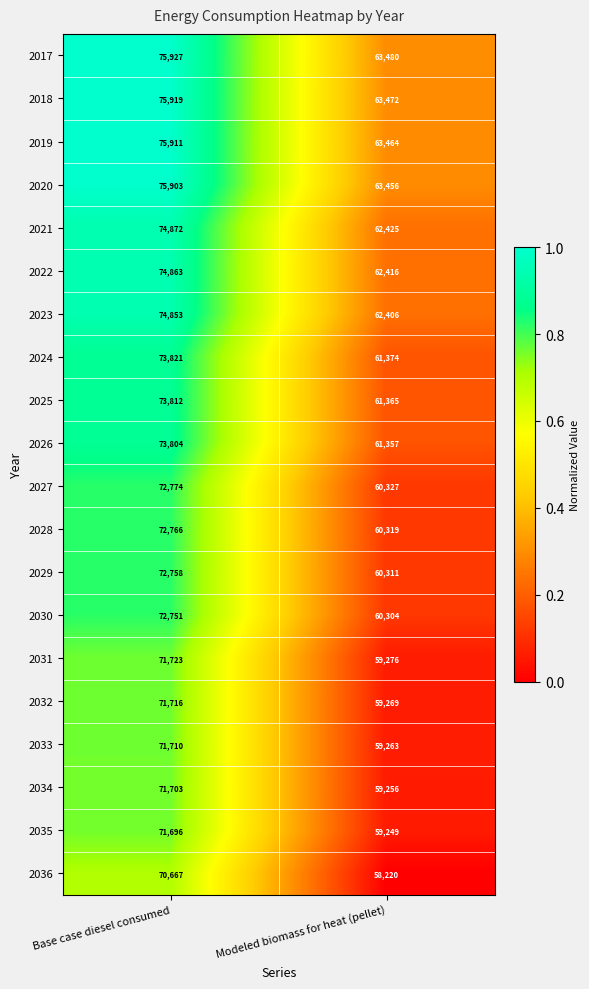

Is it true that 2023 equals 22407 at Base case diesel consumed?

False